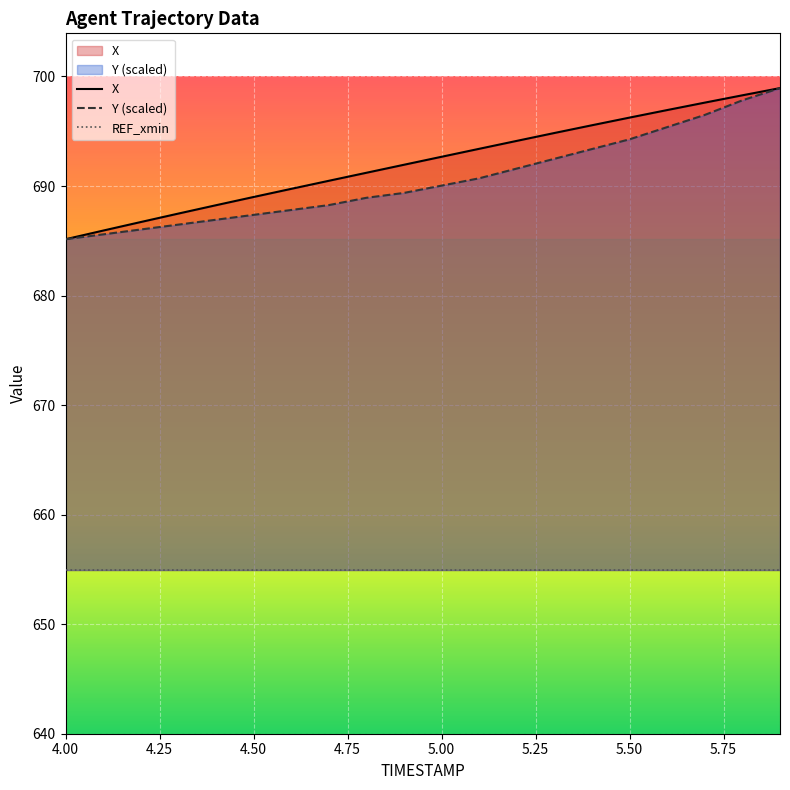

Is it true that Y (scaled) equals 685.1 at 4.00?

True